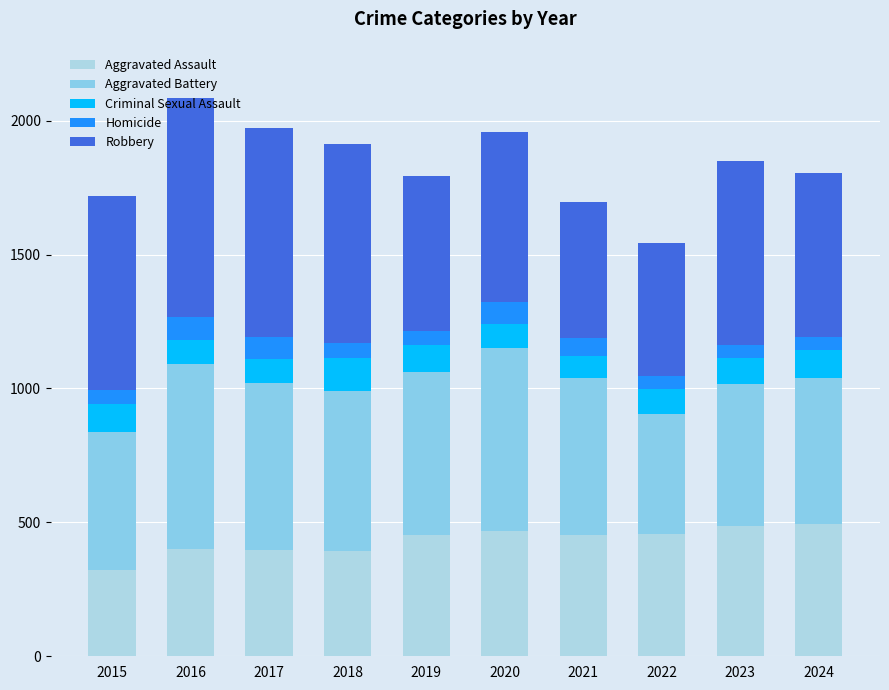

What is the difference between the maximum and minimum values in the Aggravated Battery series?

245